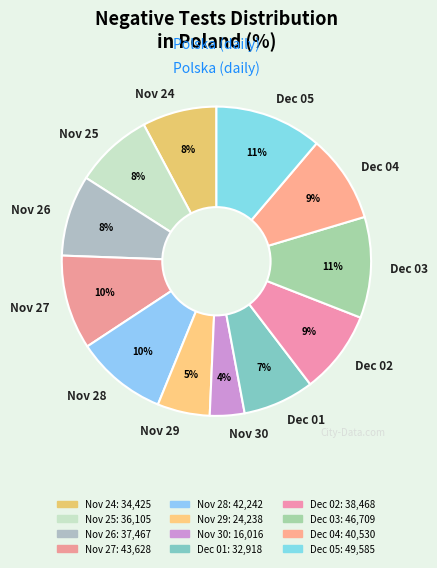

Do Nov 25 and Nov 26 together represent more than half of the pie?

No